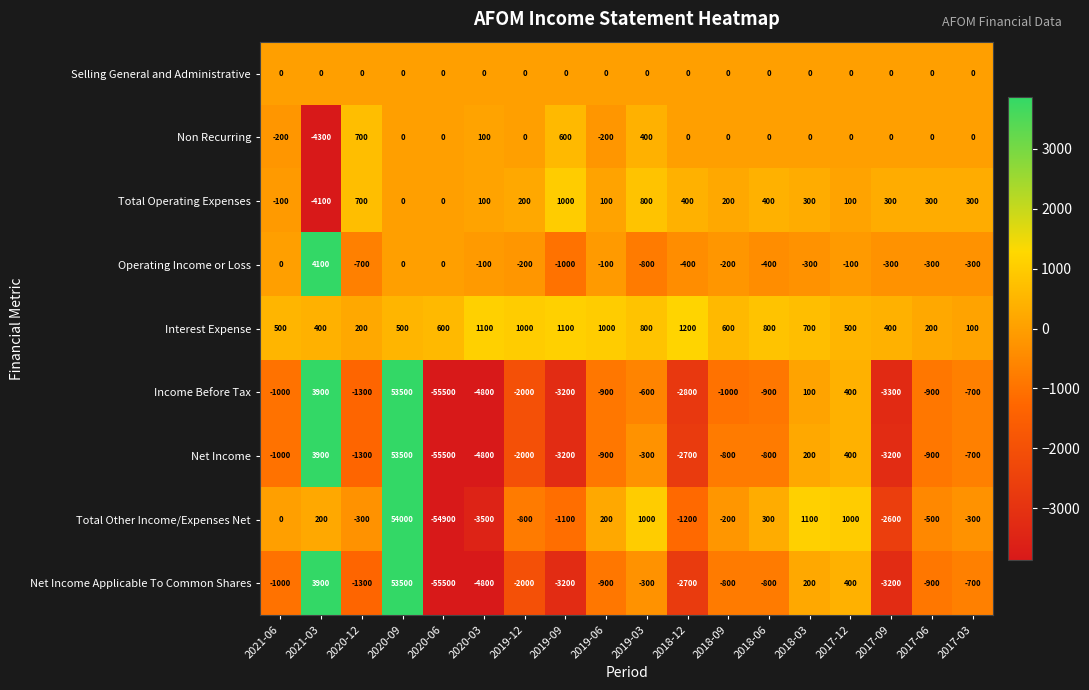

What is the difference between the second highest and minimum values in the Total Other Income/Expenses Net series?

56000